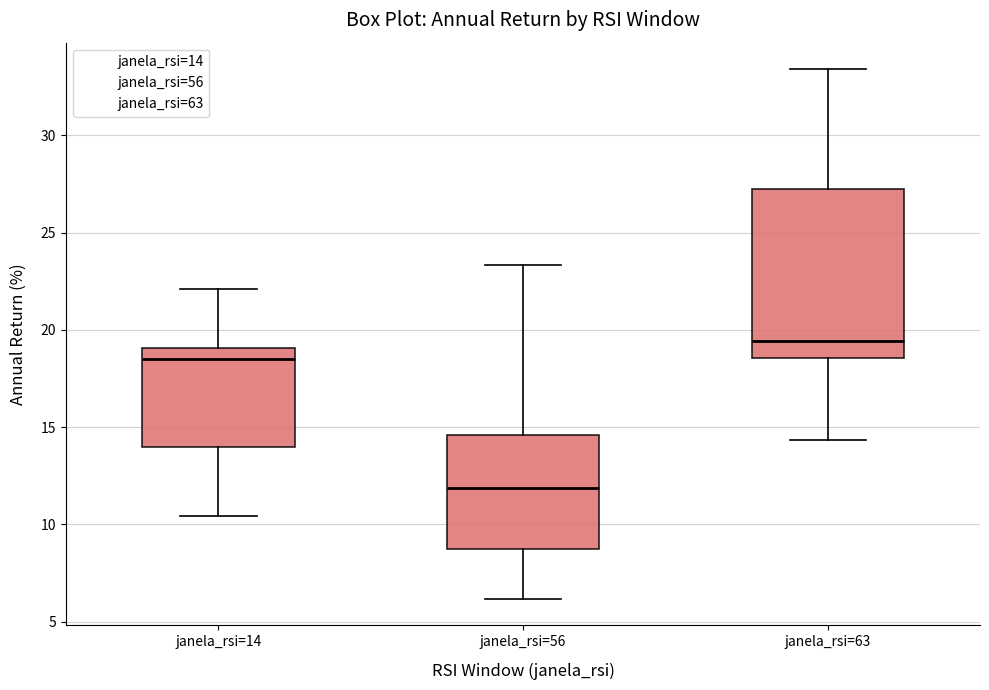

Reading left to right, transcribe this box plot: for each box, give where its median line is, the range the box spans, and where its two whiskers end, as read against the y-axis. The values are not printed on the chart, so give them approximately, as read against the axis.

janela_rsi=14: median 18.5, box 14.0 to 19.0, whiskers 10.5 to 22.0
janela_rsi=56: median 12.0, box 9.0 to 14.5, whiskers 6.0 to 23.5
janela_rsi=63: median 19.5, box 18.5 to 27.5, whiskers 14.5 to 33.5